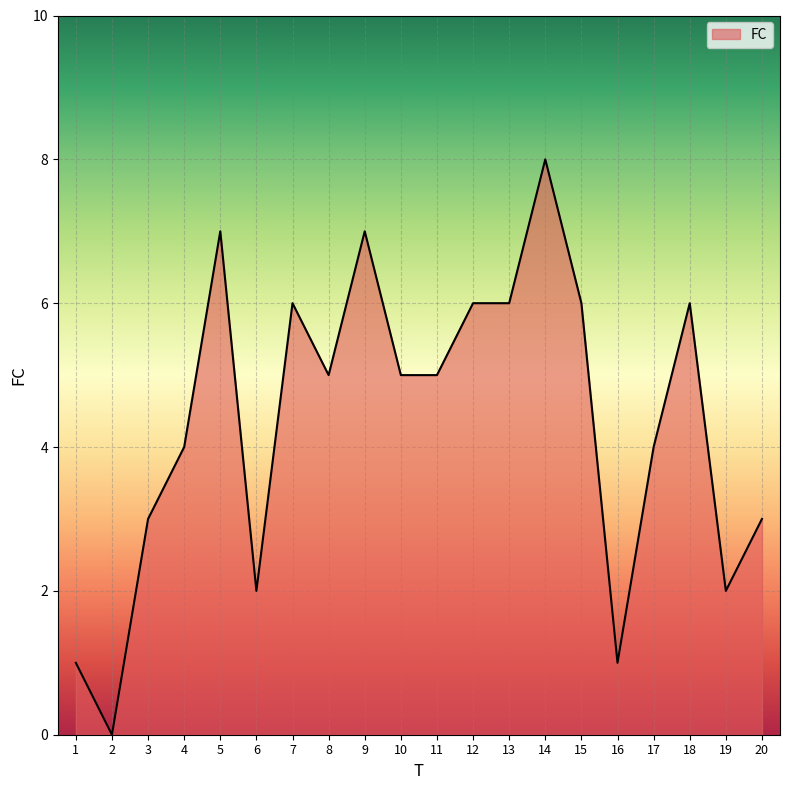

The chart shows a value of 6 at 7. True or false?

True